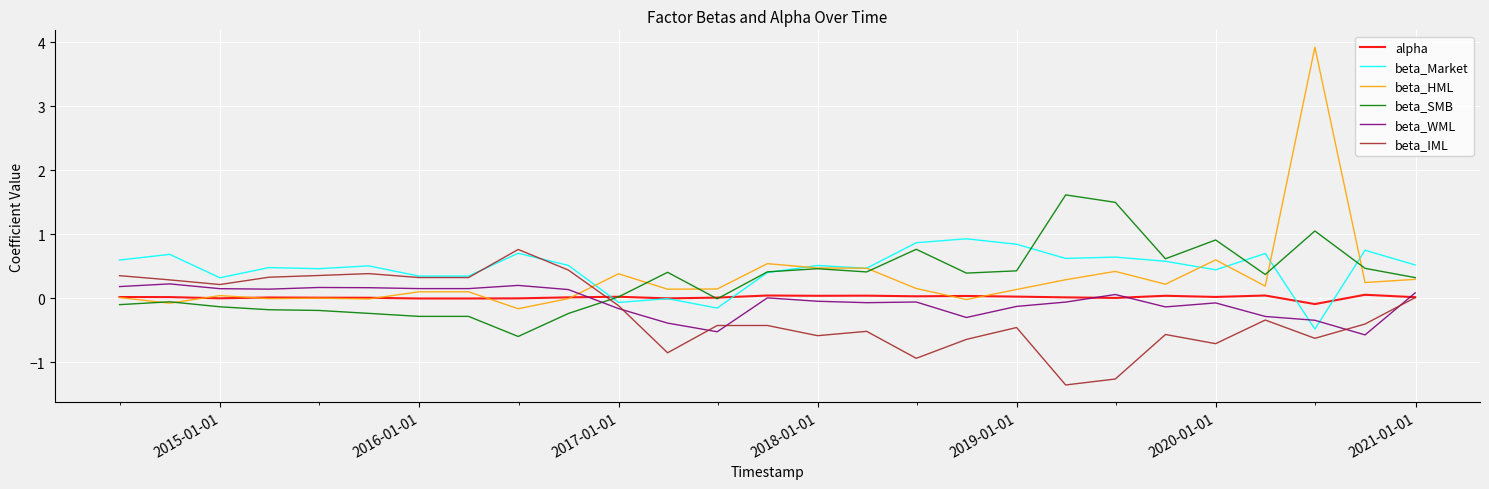

Which series ends up on top after the final intersection of beta_IML and beta_SMB?

beta_SMB